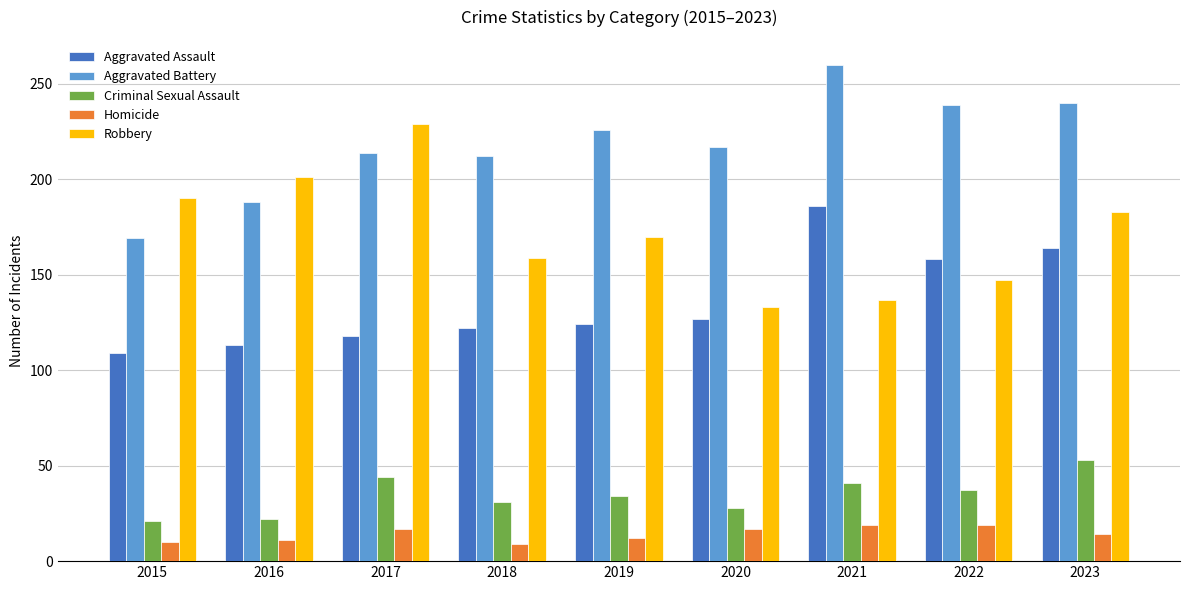

The value of Robbery at 2017 is 229. True or false?

True